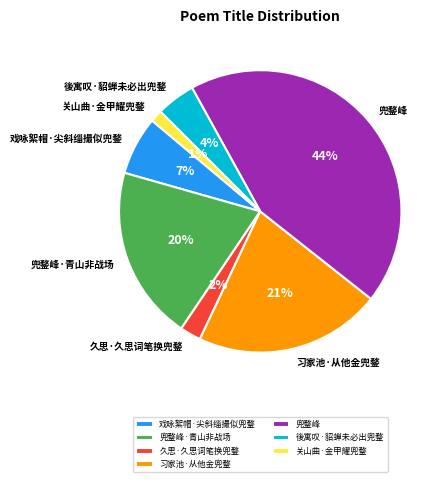

To the nearest percent, what percentage of the pie is 兜鍪峰·青山非战场?

20%